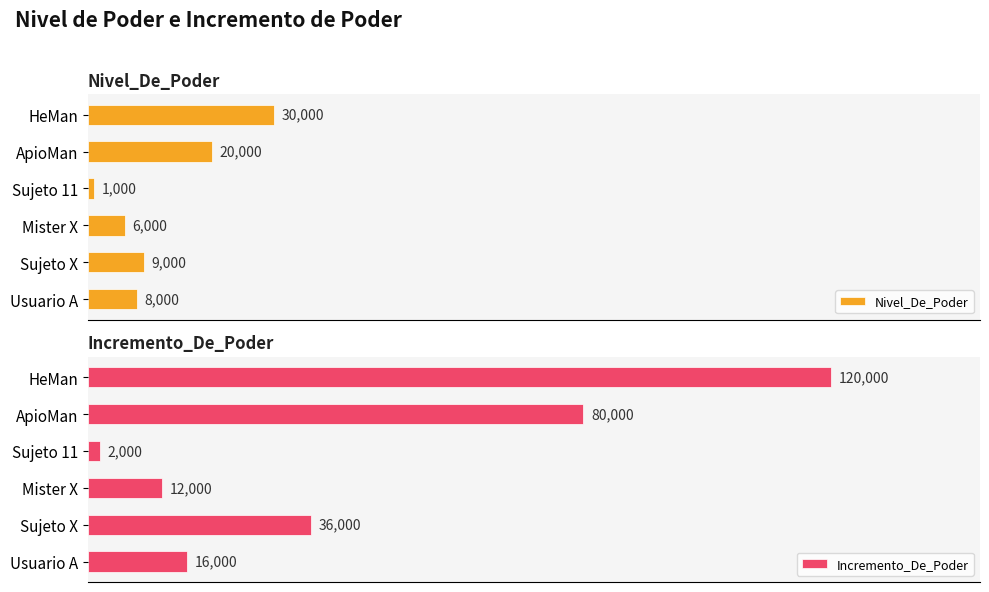

List the series in order of their overall mean, highest first.

Incremento_De_Poder, Nivel_De_Poder